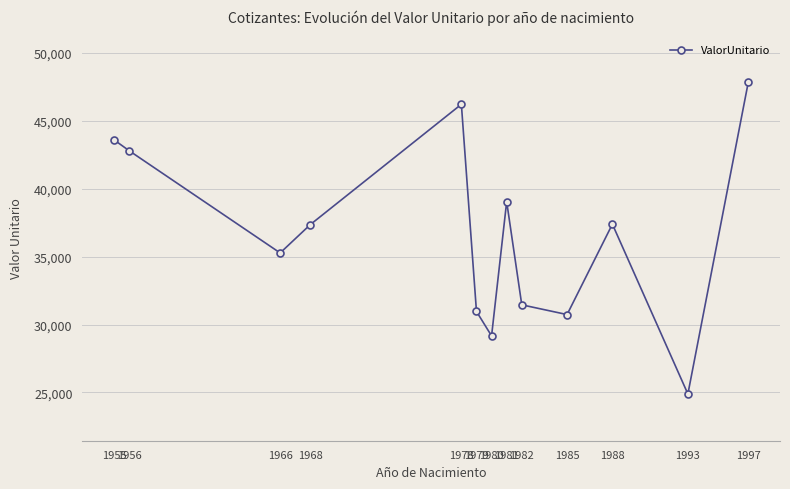

At which label does the data first exceed 37358?

1955